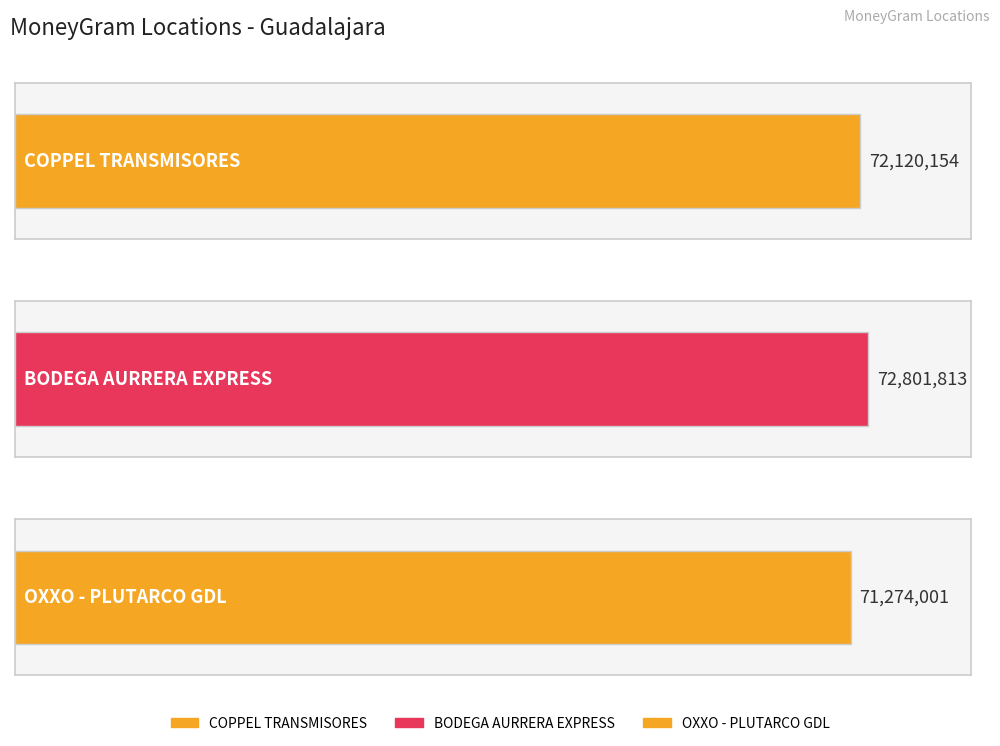

What is the value of the 3rd bar from the left?

71274001